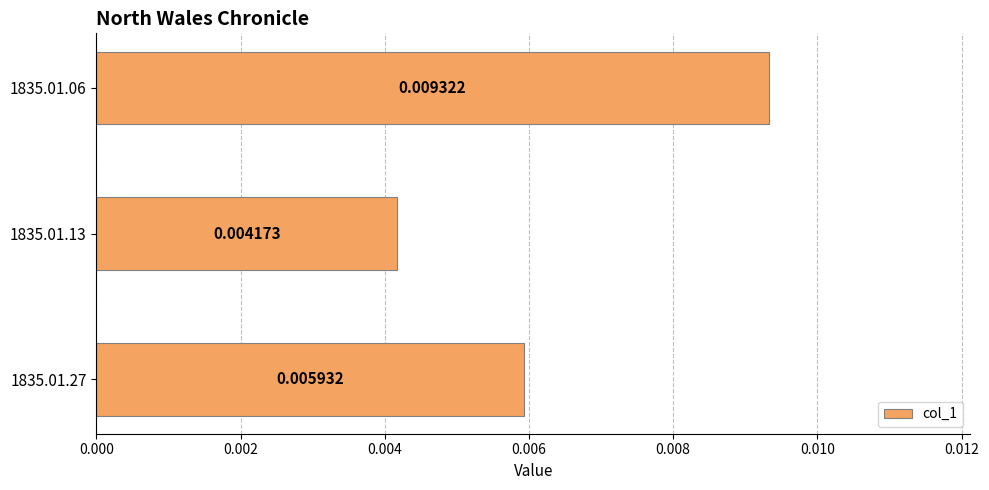

List the labels in order of value, smallest first.

1835.01.13, 1835.01.27, 1835.01.06